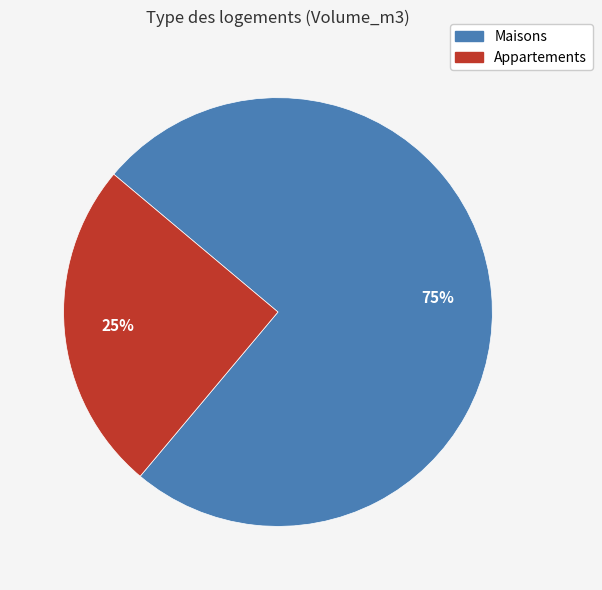

How many slices are in this pie chart?

2